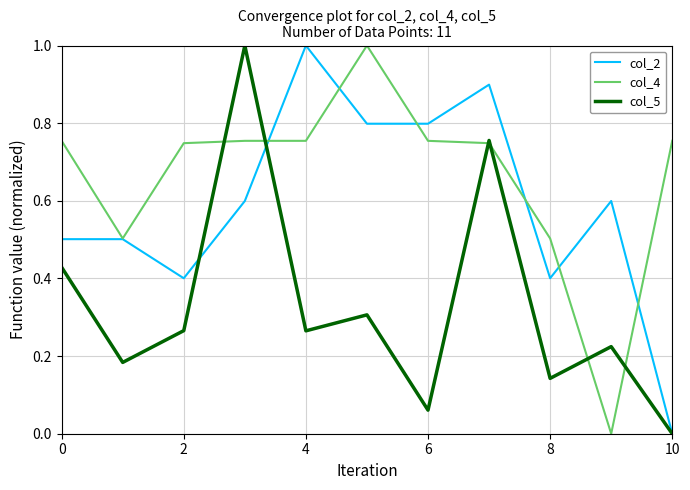

What is the difference between the maximum and minimum values in the col_4 series?

1.0